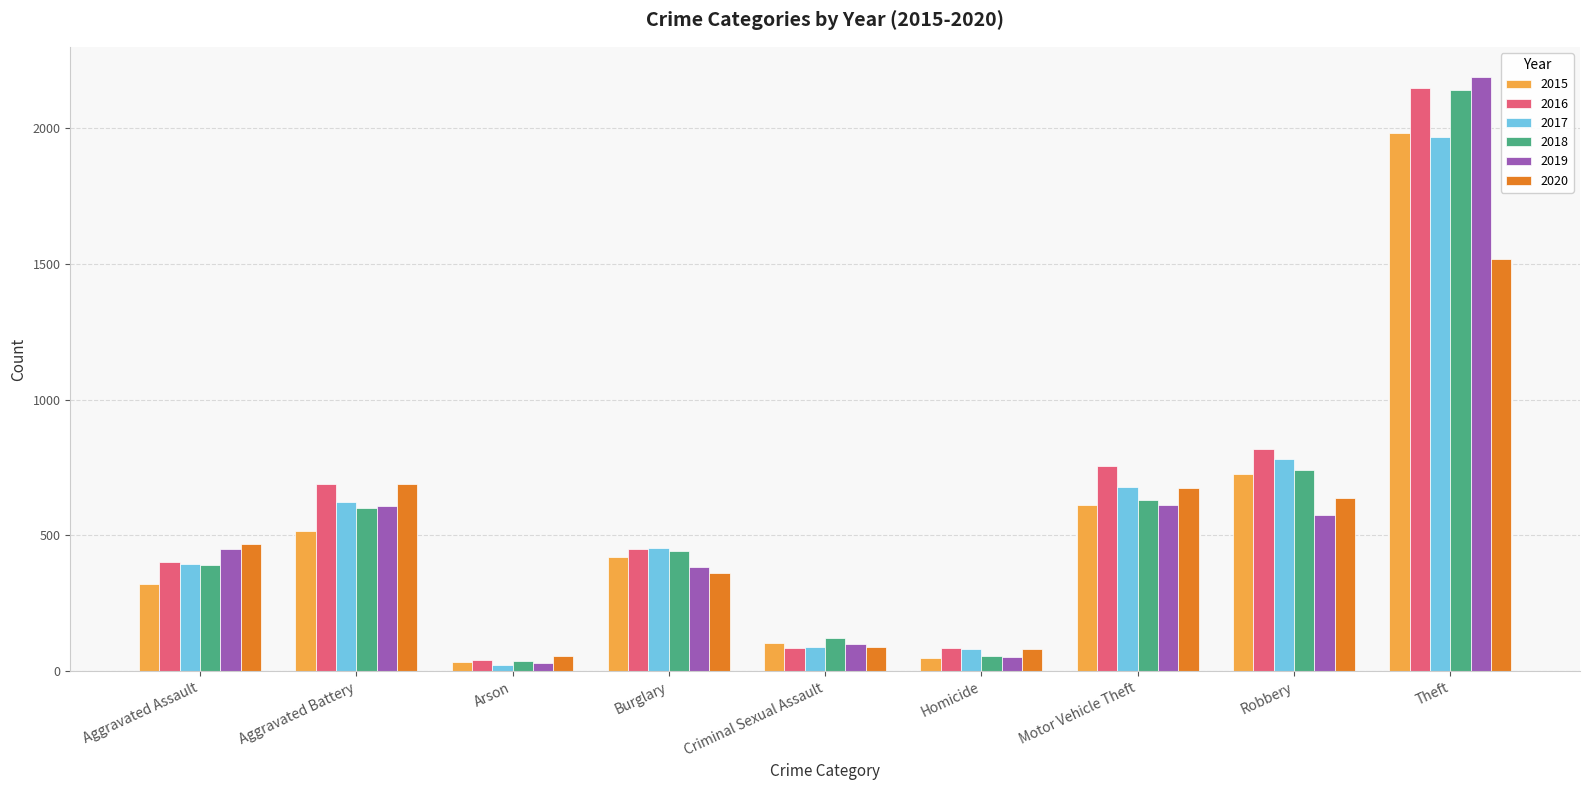

How many data points in 2019 are less than 452?

4